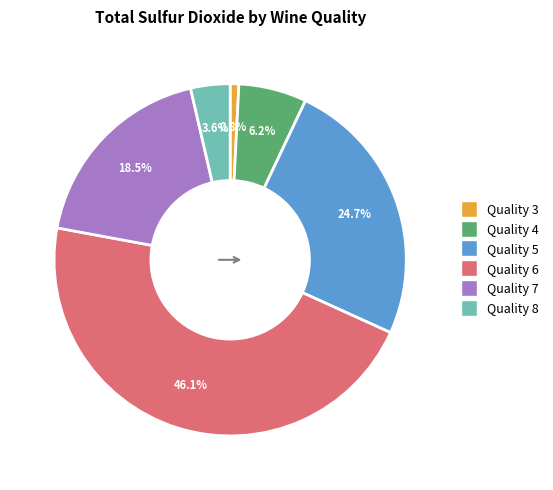

Is there any slice that represents more than half of the pie?

No